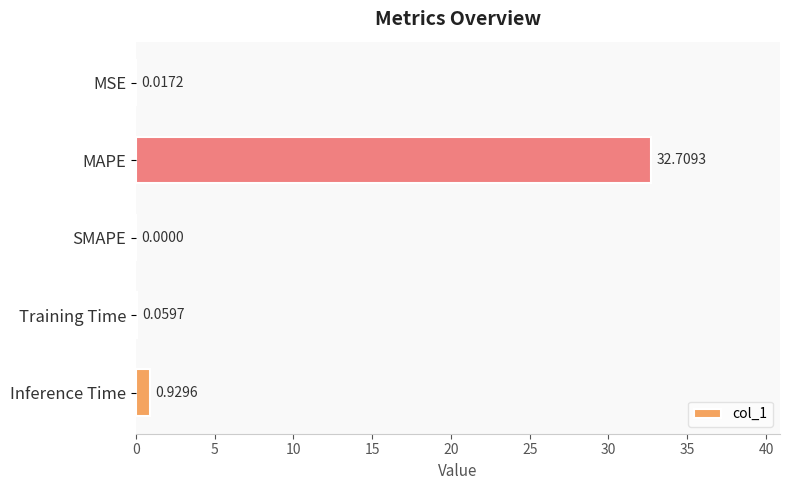

What is the sum of all values?

33.7